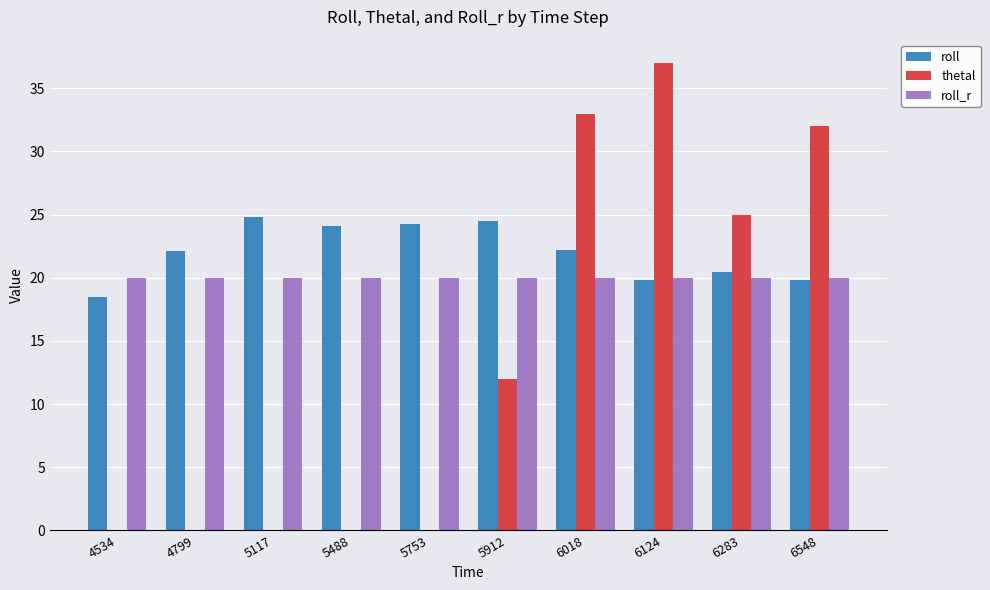

Which series changed the most between 5488 and 6018?

thetal